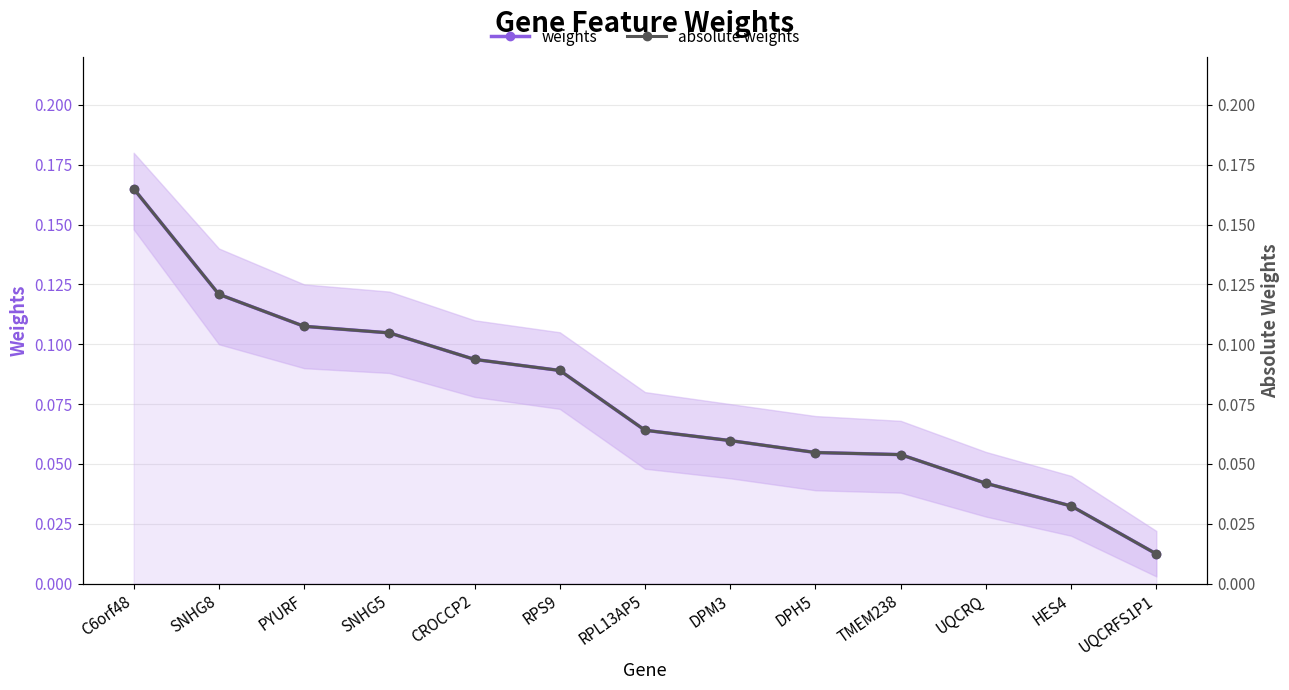

What is the approximate value of absolute weights at DPH5?

0.1